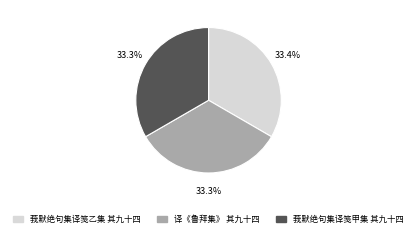

What is the total percentage of 译《鲁拜集》 其九十四 and 莪默绝句集译笺甲集 其九十四?

66.6%